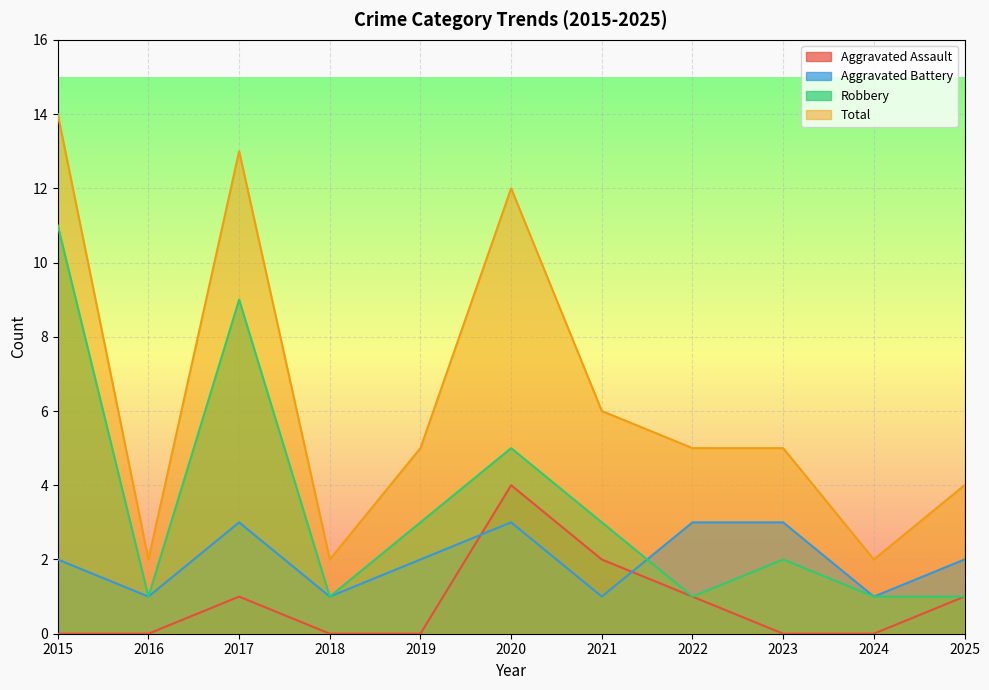

Where is the first local minimum for Robbery?

2016